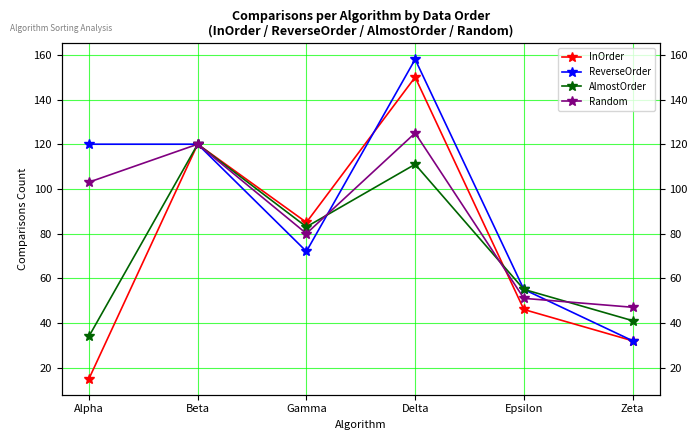

What is the value of the AlmostOrder point at the 1st from the left?

34